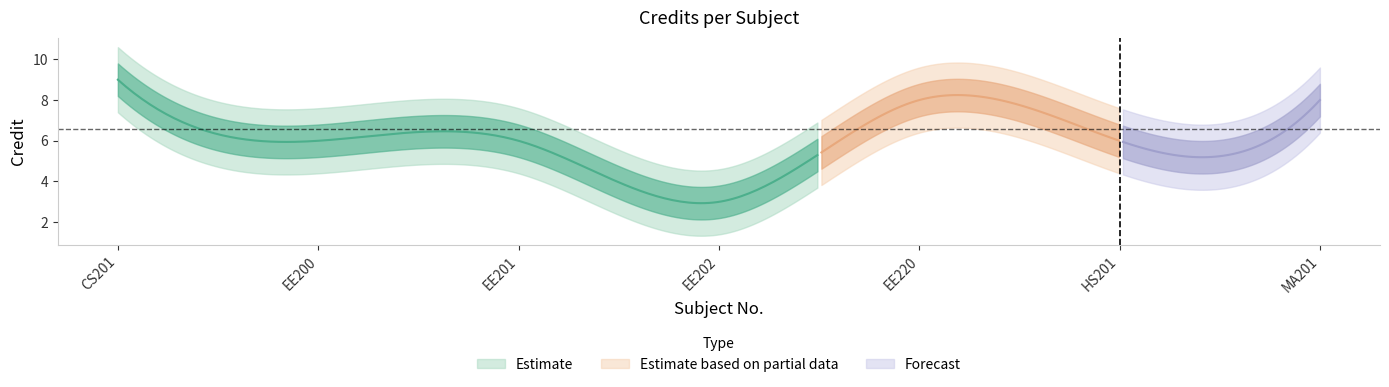

What is the greatest value displayed?

9